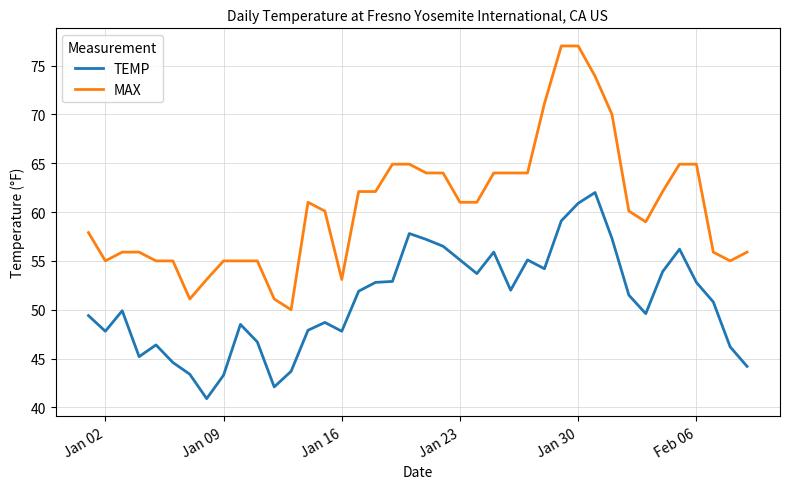

Which series has the largest total across all categories?

MAX